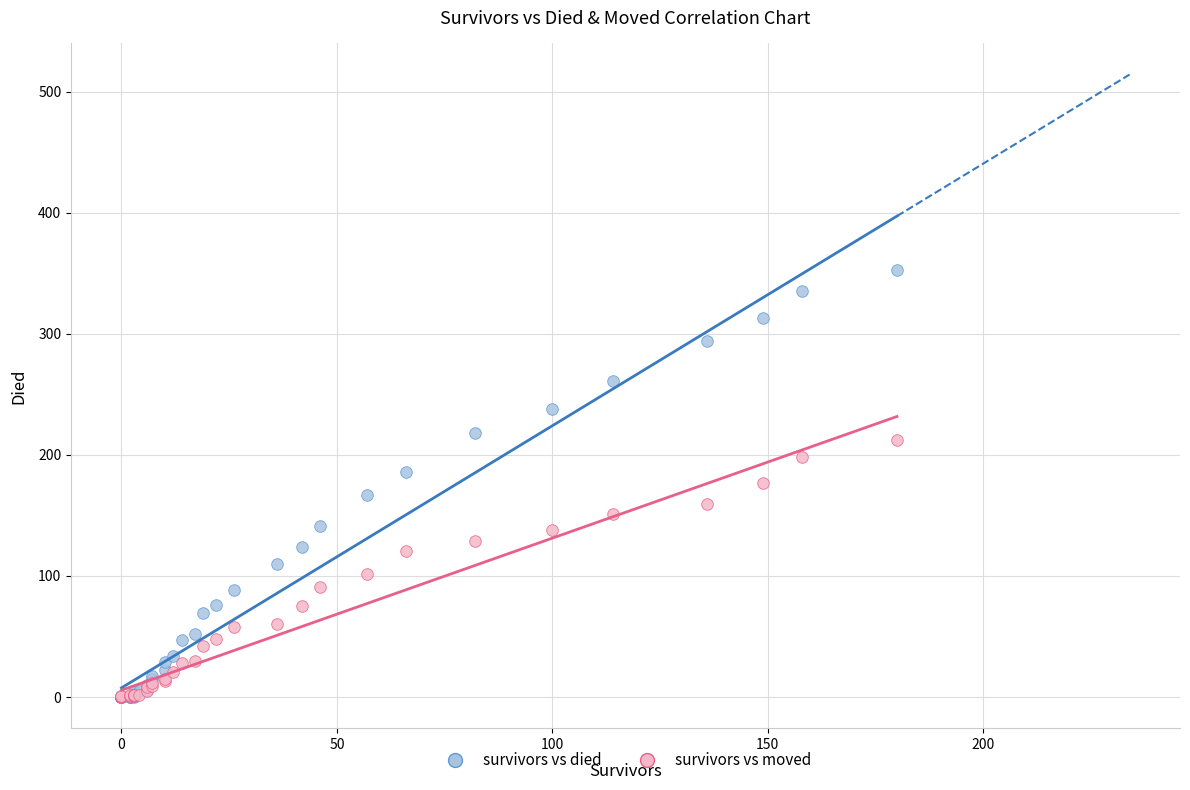

Which series has the widest spread of Y values?

survivors vs died